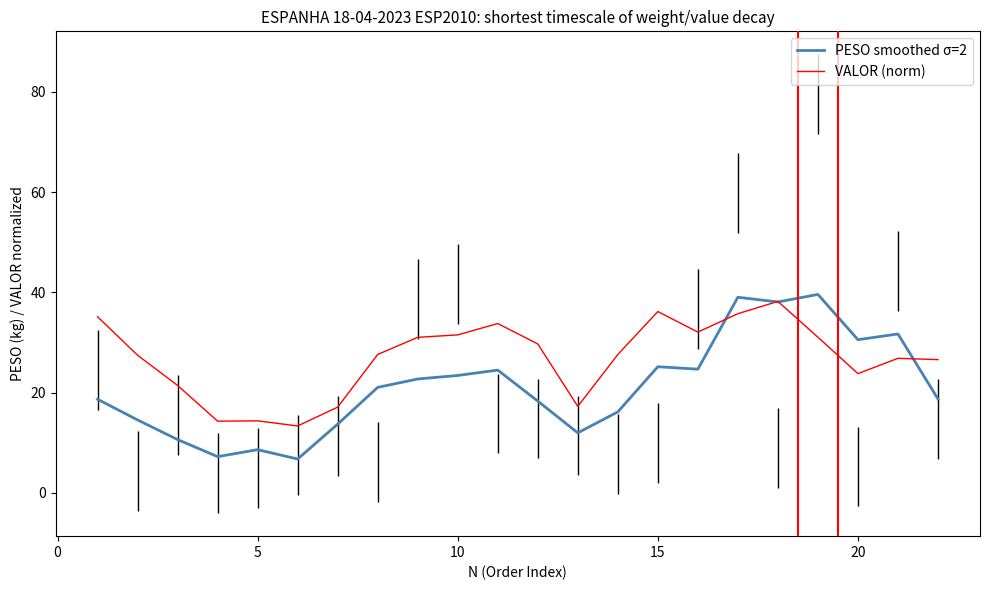

Which series has the largest total across all categories?

VALOR (norm)